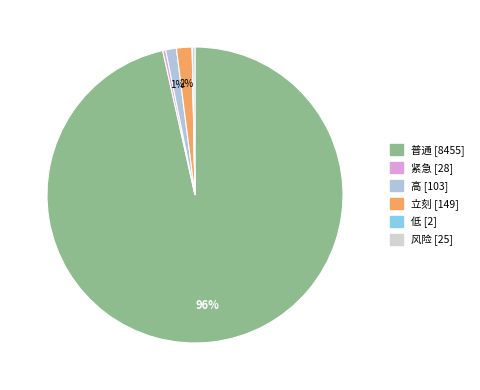

To the nearest percent, what portion does 高 represent?

1%